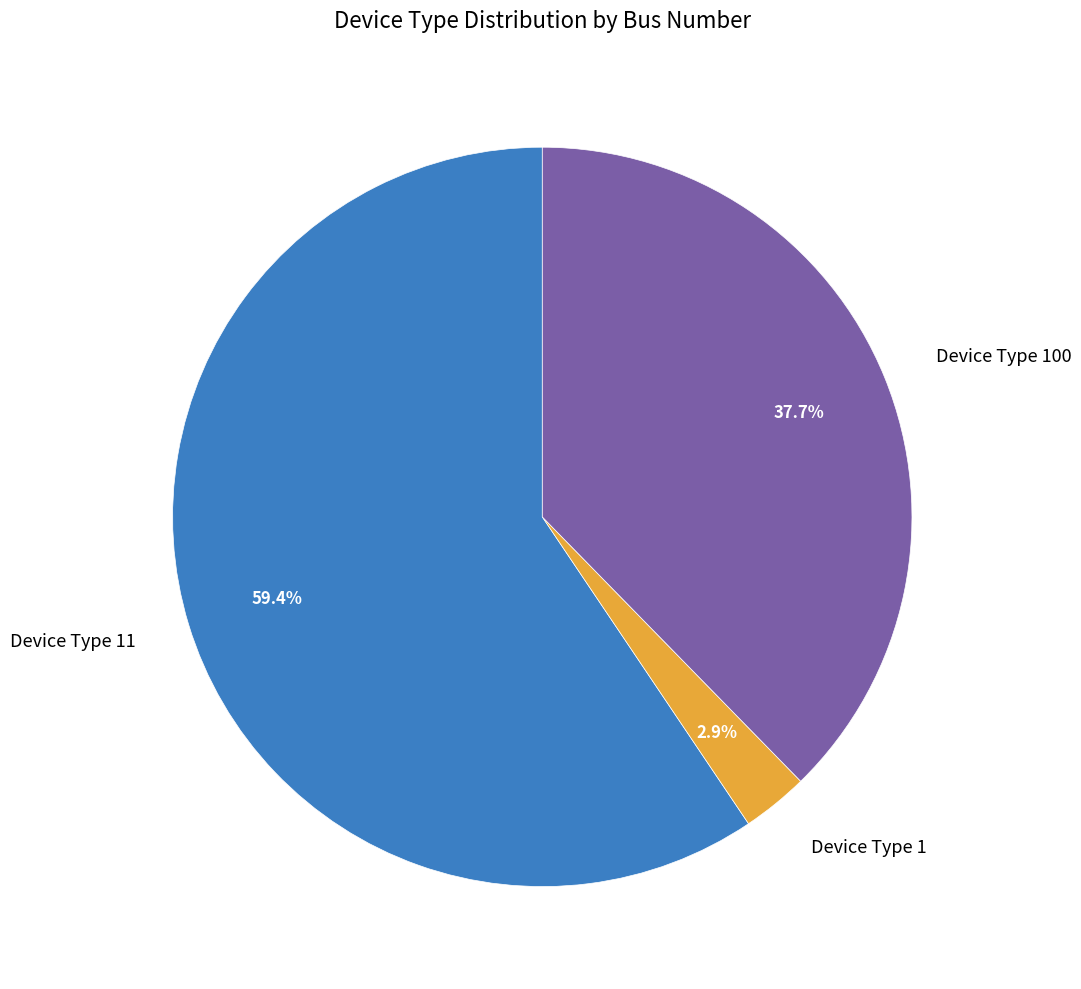

What is the majority slice?

Device Type 11